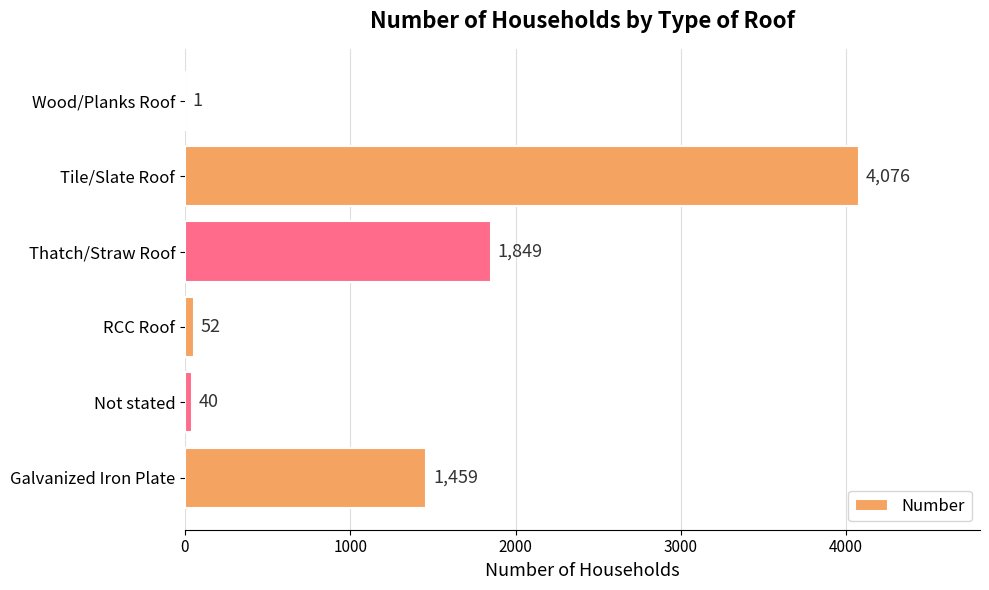

At which label is the value closest to 2038?

Thatch/Straw Roof